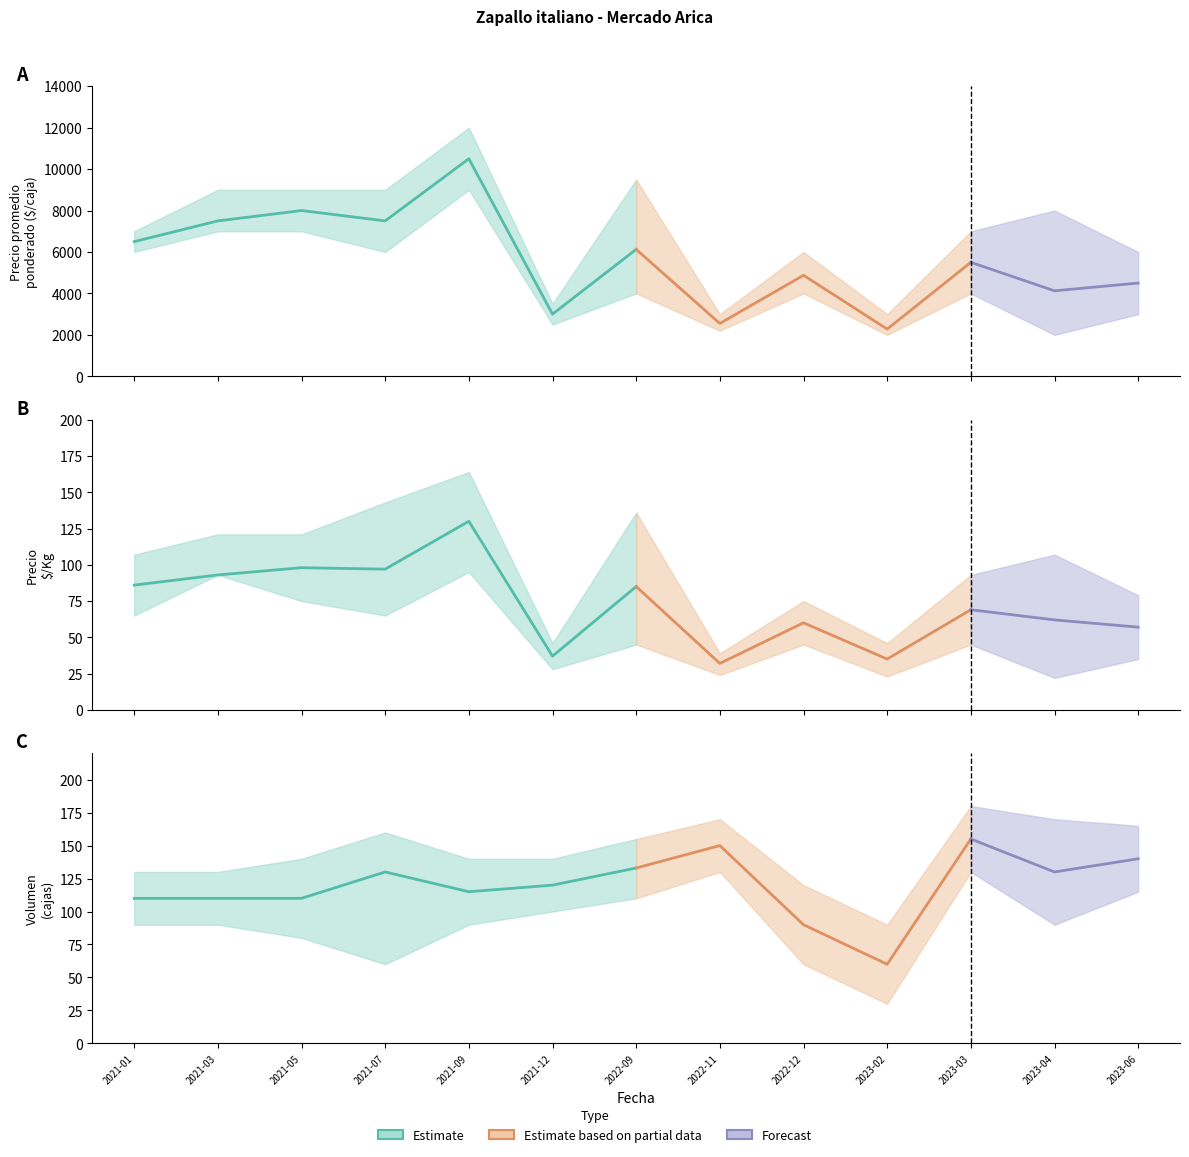

Count the number of categories in the chart.

13